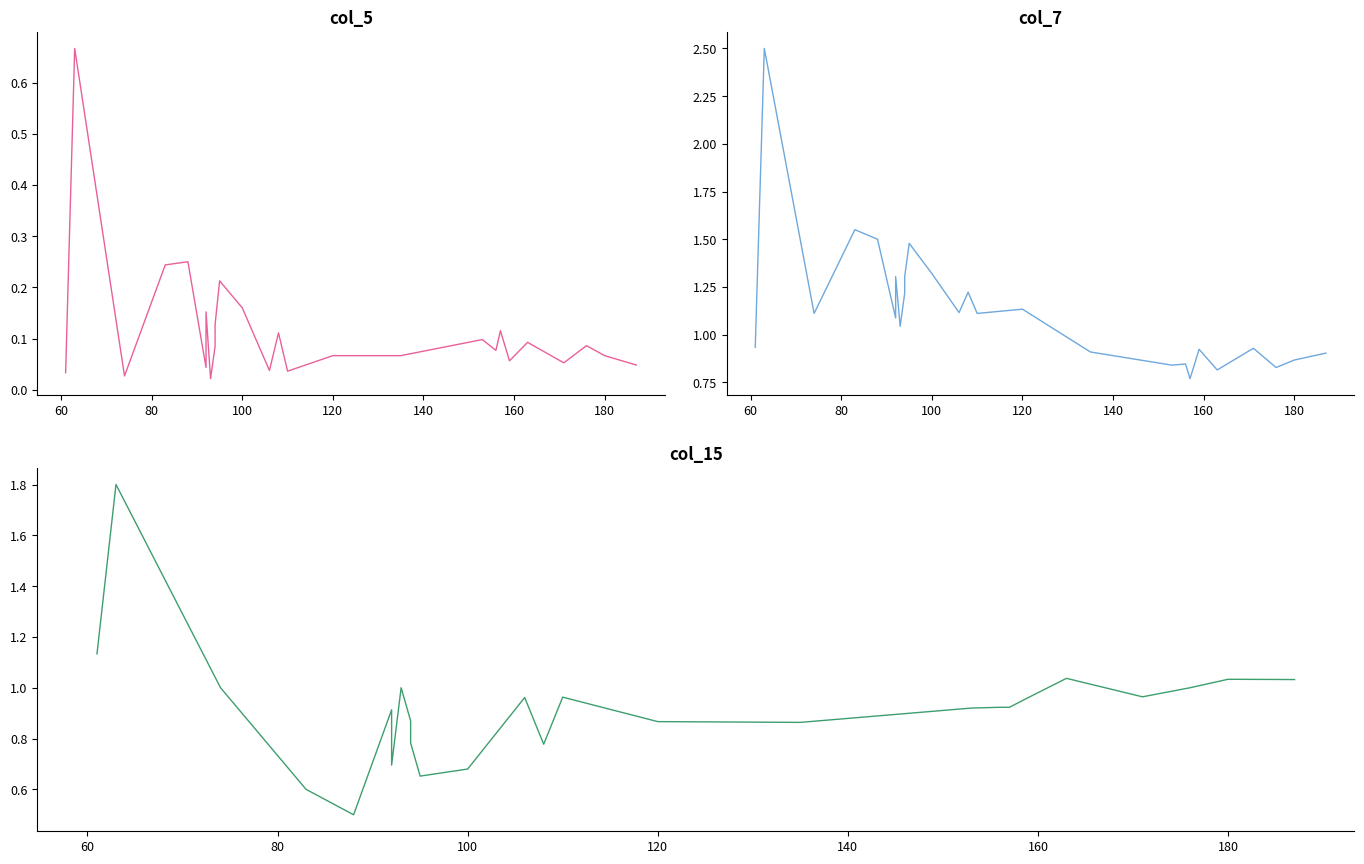

Is the value of col_5 at 17 greater than the value of col_7 at 22?

No